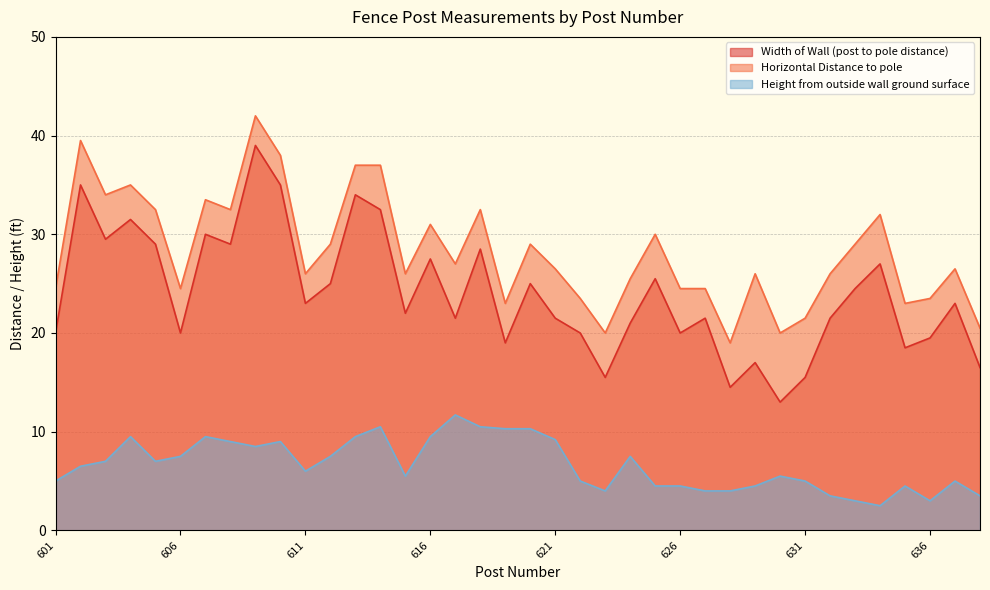

What is the value of the Width of Wall (post to pole distance) point at the 35th from the left?

18.5